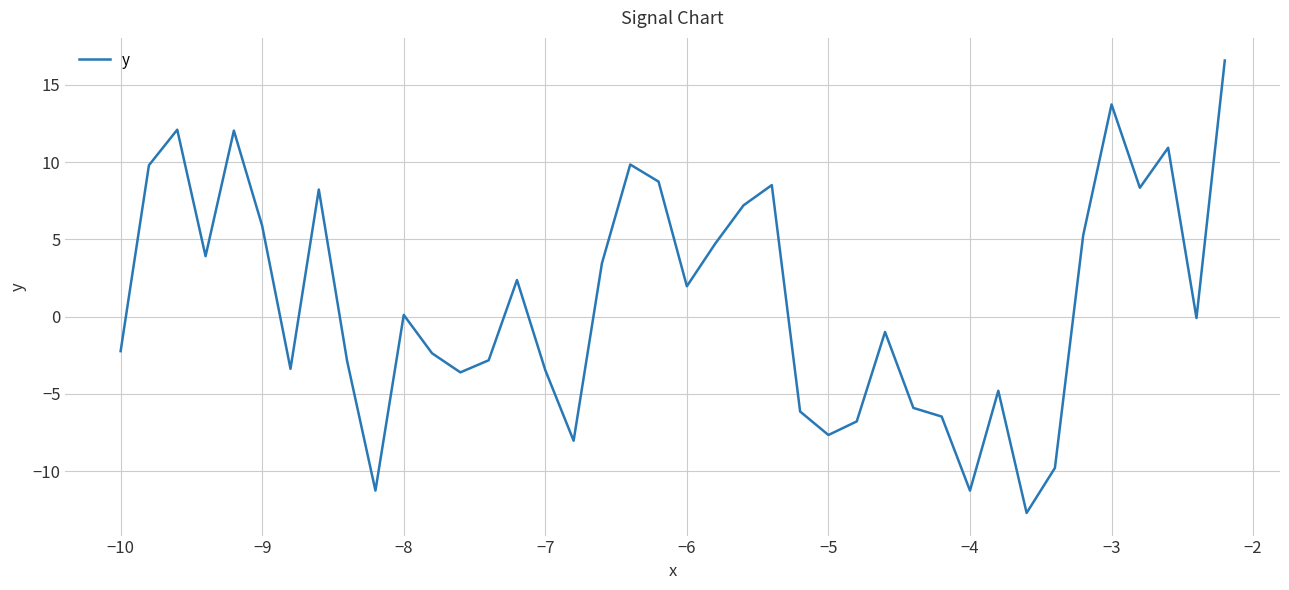

What is the smallest value displayed?

-12.7